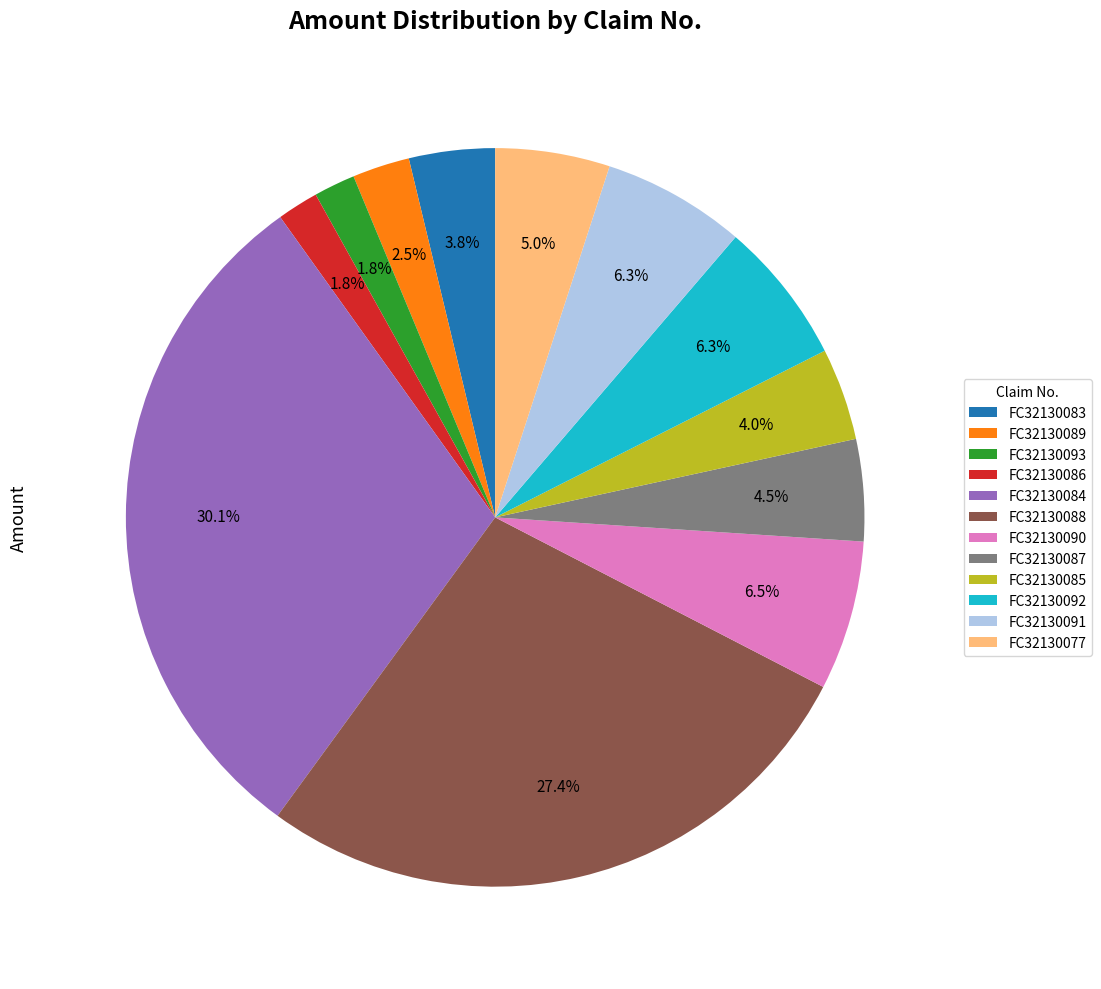

How many segments does this pie chart have?

12